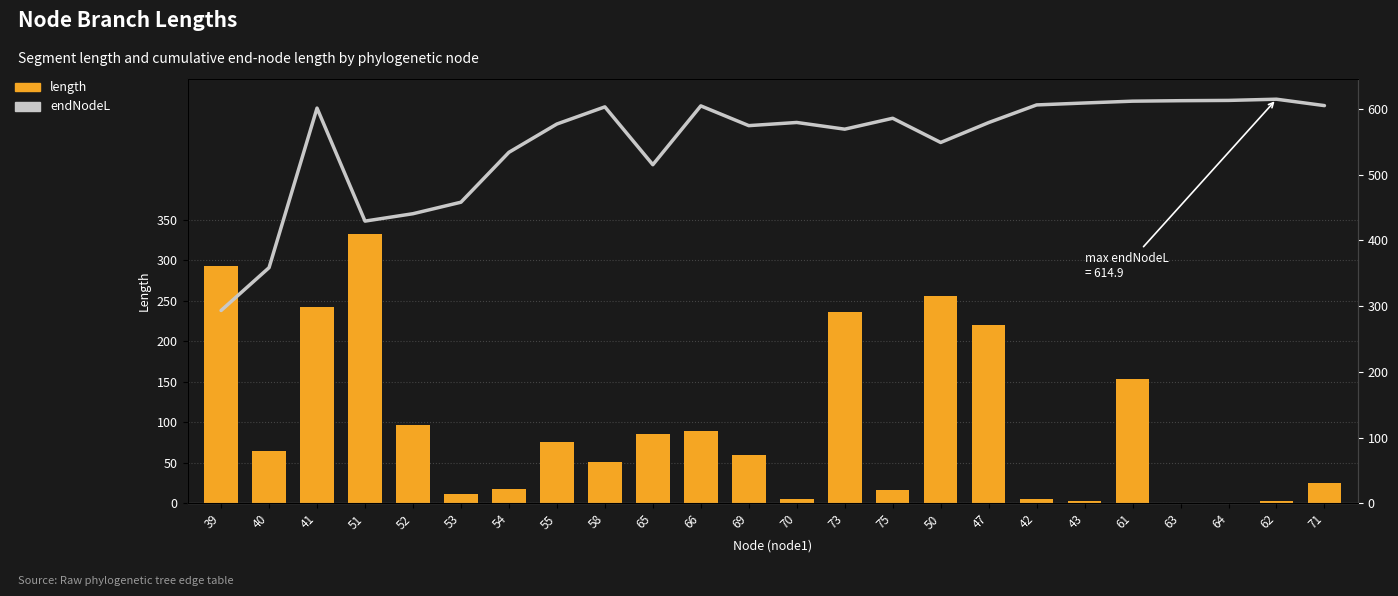

Rank the categories by length value from highest to lowest.

51, 39, 50, 41, 73, 47, 61, 52, 66, 65, 55, 40, 69, 58, 71, 54, 75, 53, 42, 70, 62, 43, 63, 64